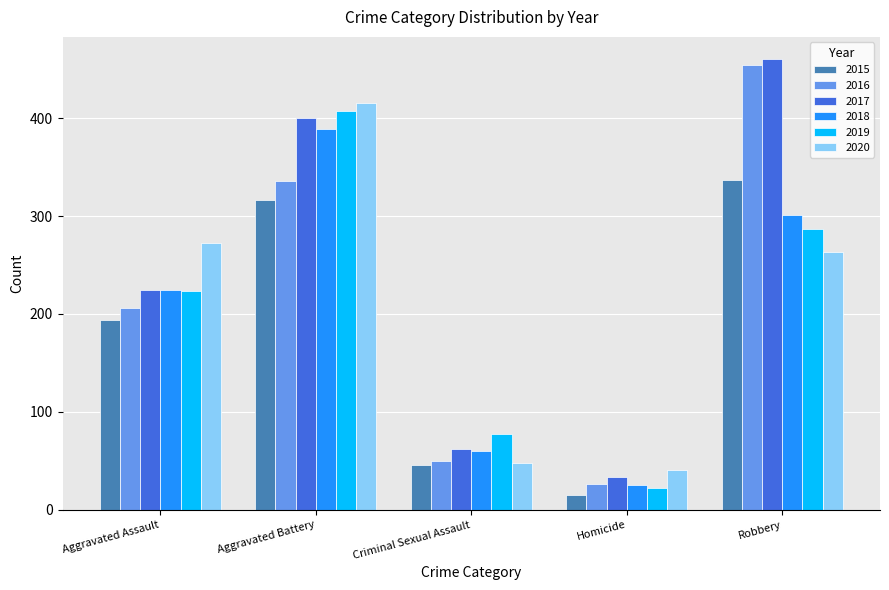

List the labels in order of 2015 value, smallest first.

Homicide, Criminal Sexual Assault, Aggravated Assault, Aggravated Battery, Robbery